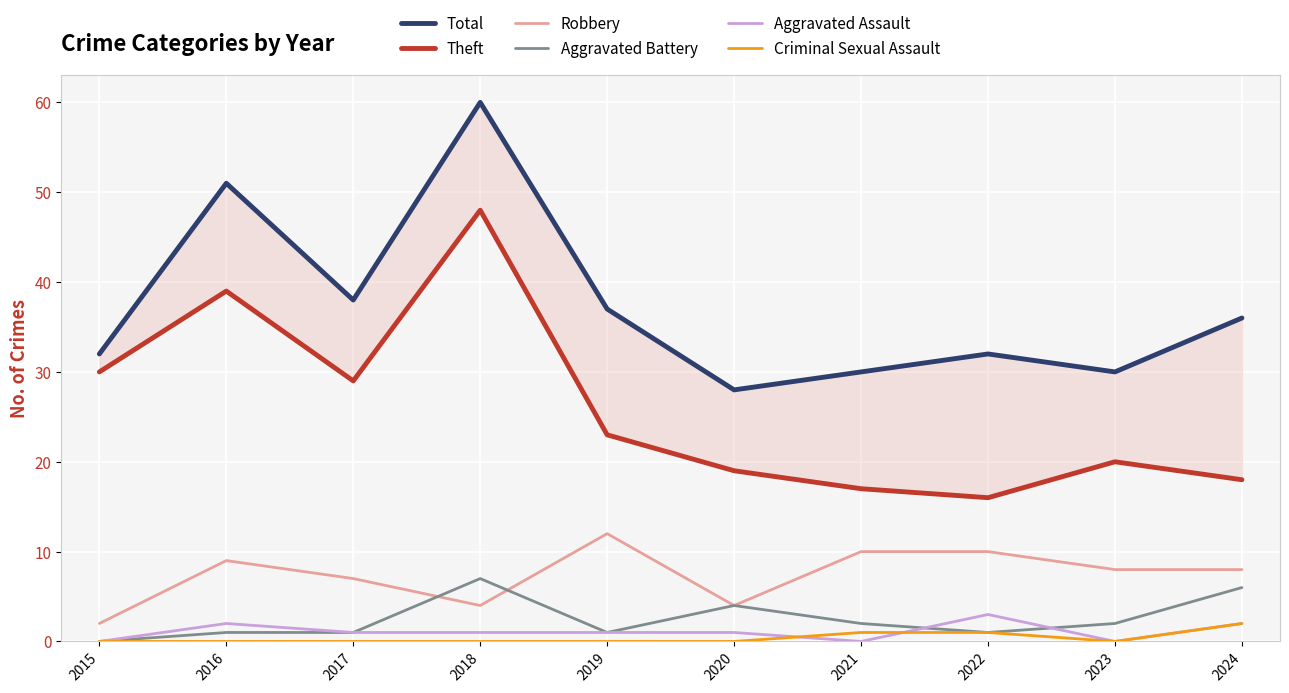

Where is the first local minimum for Criminal Sexual Assault?

2023